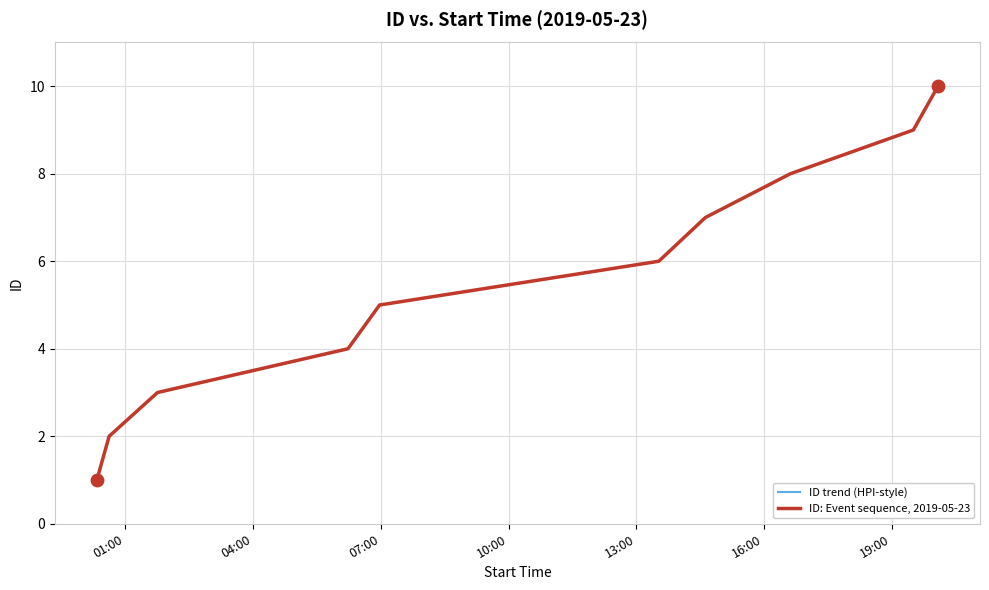

Does the chart have visible grid lines?

Yes